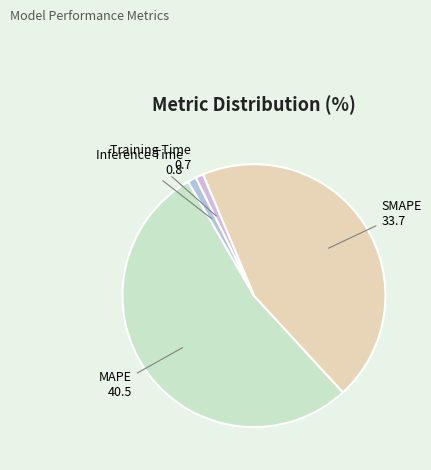

Which has a higher value, SMAPE or Training Time?

SMAPE